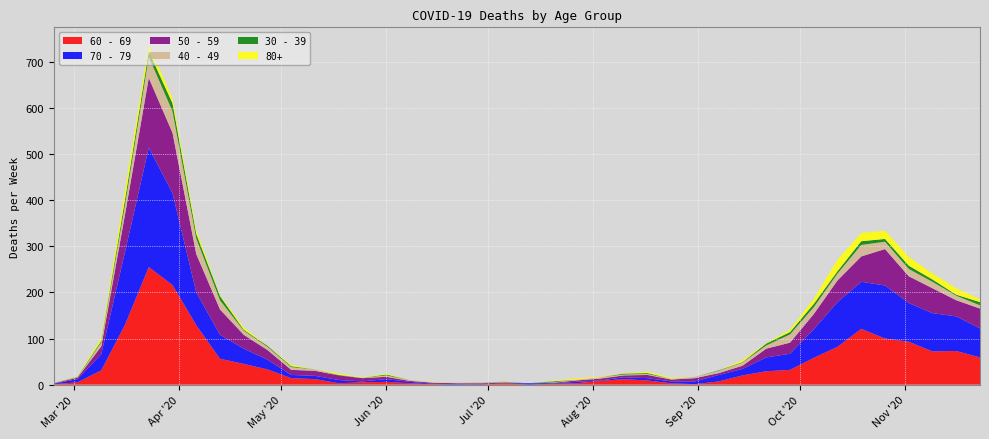

Reading right to left, extract all data points from this chart.

60 - 69: 2020-11-23=59	2020-11-16=73	2020-11-09=72	2020-11-02=93	2020-10-26=100	2020-10-19=121	2020-10-12=82	2020-10-05=58	2020-09-28=32	2020-09-21=29	2020-09-14=20	2020-09-07=7	2020-08-31=1	2020-08-24=3	2020-08-17=9	2020-08-10=12	2020-08-03=8	2020-07-27=3	2020-07-20=2	2020-07-13=0	2020-07-06=3	2020-06-29=0	2020-06-22=0	2020-06-15=1	2020-06-08=3	2020-06-01=6	2020-05-25=5	2020-05-18=3	2020-05-11=12	2020-05-04=14	2020-04-27=33	2020-04-20=45	2020-04-13=56	2020-04-06=129	2020-03-30=216	2020-03-23=255	2020-03-16=130	2020-03-09=31	2020-03-02=5	2020-02-24=1
70 - 79: 2020-11-23=63	2020-11-16=75	2020-11-09=83	2020-11-02=84	2020-10-26=115	2020-10-19=102	2020-10-12=97	2020-10-05=62	2020-09-28=35	2020-09-21=30	2020-09-14=14	2020-09-07=14	2020-08-31=6	2020-08-24=4	2020-08-17=5	2020-08-10=4	2020-08-03=1	2020-07-27=3	2020-07-20=1	2020-07-13=3	2020-07-06=0	2020-06-29=0	2020-06-22=1	2020-06-15=1	2020-06-08=3	2020-06-01=6	2020-05-25=2	2020-05-18=7	2020-05-11=7	2020-05-04=7	2020-04-27=21	2020-04-20=33	2020-04-13=52	2020-04-06=71	2020-03-30=199	2020-03-23=259	2020-03-16=158	2020-03-09=35	2020-03-02=7	2020-02-24=1
50 - 59: 2020-11-23=43	2020-11-16=35	2020-11-09=54	2020-11-02=58	2020-10-26=79	2020-10-19=55	2020-10-12=47	2020-10-05=33	2020-09-28=24	2020-09-21=19	2020-09-14=7	2020-09-07=4	2020-08-31=7	2020-08-24=4	2020-08-17=7	2020-08-10=4	2020-08-03=4	2020-07-27=3	2020-07-20=1	2020-07-13=0	2020-07-06=1	2020-06-29=3	2020-06-22=2	2020-06-15=2	2020-06-08=2	2020-06-01=5	2020-05-25=7	2020-05-18=10	2020-05-11=11	2020-05-04=11	2020-04-27=21	2020-04-20=30	2020-04-13=55	2020-04-06=83	2020-03-30=131	2020-03-23=151	2020-03-16=81	2020-03-09=17	2020-03-02=3	2020-02-24=1
40 - 49: 2020-11-23=7	2020-11-16=10	2020-11-09=14	2020-11-02=16	2020-10-26=16	2020-10-19=25	2020-10-12=15	2020-10-05=15	2020-09-28=18	2020-09-21=7	2020-09-14=7	2020-09-07=5	2020-08-31=3	2020-08-24=2	2020-08-17=2	2020-08-10=2	2020-08-03=3	2020-07-27=2	2020-07-20=1	2020-07-13=0	2020-07-06=1	2020-06-29=2	2020-06-22=1	2020-06-15=1	2020-06-08=2	2020-06-01=3	2020-05-25=1	2020-05-18=0	2020-05-11=3	2020-05-04=6	2020-04-27=7	2020-04-20=9	2020-04-13=20	2020-04-06=34	2020-03-30=47	2020-03-23=46	2020-03-16=21	2020-03-09=9	2020-03-02=1	2020-02-24=1
30 - 39: 2020-11-23=7	2020-11-16=2	2020-11-09=5	2020-11-02=7	2020-10-26=6	2020-10-19=8	2020-10-12=5	2020-10-05=7	2020-09-28=5	2020-09-21=4	2020-09-14=1	2020-09-07=1	2020-08-31=0	2020-08-24=0	2020-08-17=2	2020-08-10=2	2020-08-03=0	2020-07-27=0	2020-07-20=2	2020-07-13=0	2020-07-06=1	2020-06-29=0	2020-06-22=0	2020-06-15=0	2020-06-08=0	2020-06-01=2	2020-05-25=0	2020-05-18=1	2020-05-11=0	2020-05-04=2	2020-04-27=2	2020-04-20=2	2020-04-13=9	2020-04-06=10	2020-03-30=17	2020-03-23=12	2020-03-16=12	2020-03-09=3	2020-03-02=1	2020-02-24=0
80+: 2020-11-23=6	2020-11-16=14	2020-11-09=13	2020-11-02=19	2020-10-26=18	2020-10-19=18	2020-10-12=25	2020-10-05=11	2020-09-28=5	2020-09-21=1	2020-09-14=4	2020-09-07=0	2020-08-31=0	2020-08-24=2	2020-08-17=3	2020-08-10=1	2020-08-03=1	2020-07-27=3	2020-07-20=1	2020-07-13=0	2020-07-06=0	2020-06-29=0	2020-06-22=0	2020-06-15=1	2020-06-08=0	2020-06-01=2	2020-05-25=1	2020-05-18=3	2020-05-11=0	2020-05-04=3	2020-04-27=0	2020-04-20=5	2020-04-13=2	2020-04-06=8	2020-03-30=11	2020-03-23=15	2020-03-16=21	2020-03-09=6	2020-03-02=1	2020-02-24=0